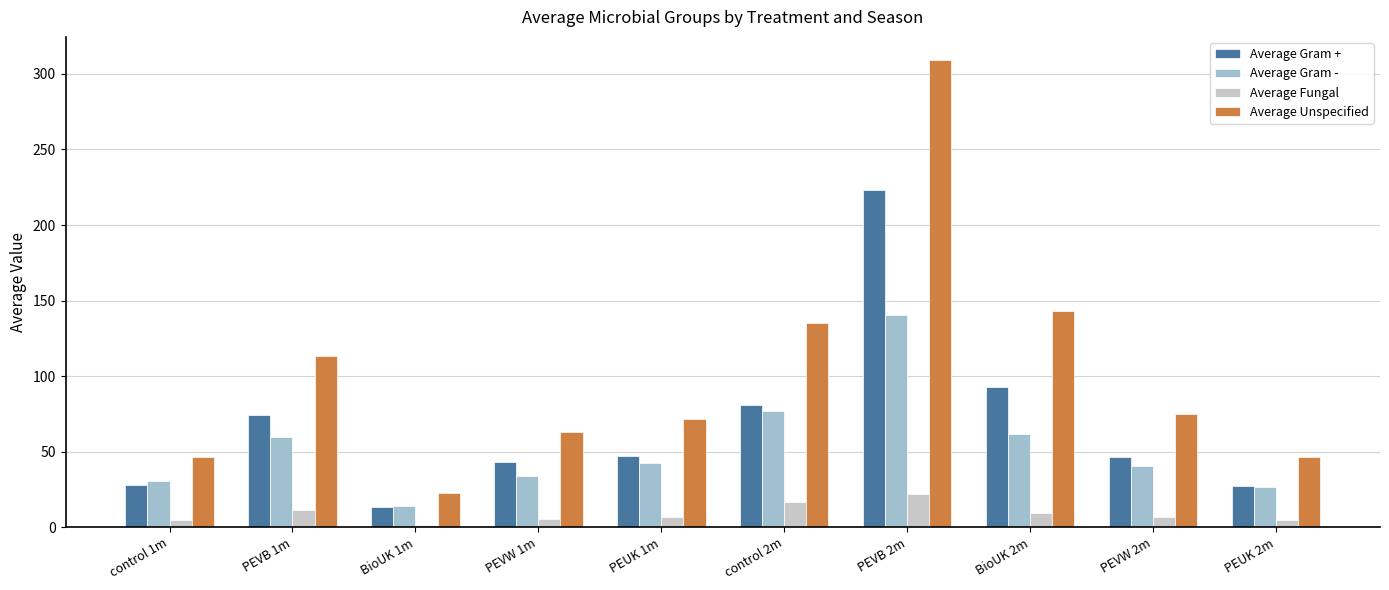

Is it true that Average Fungal equals 1.8 at BioUK 1m?

True